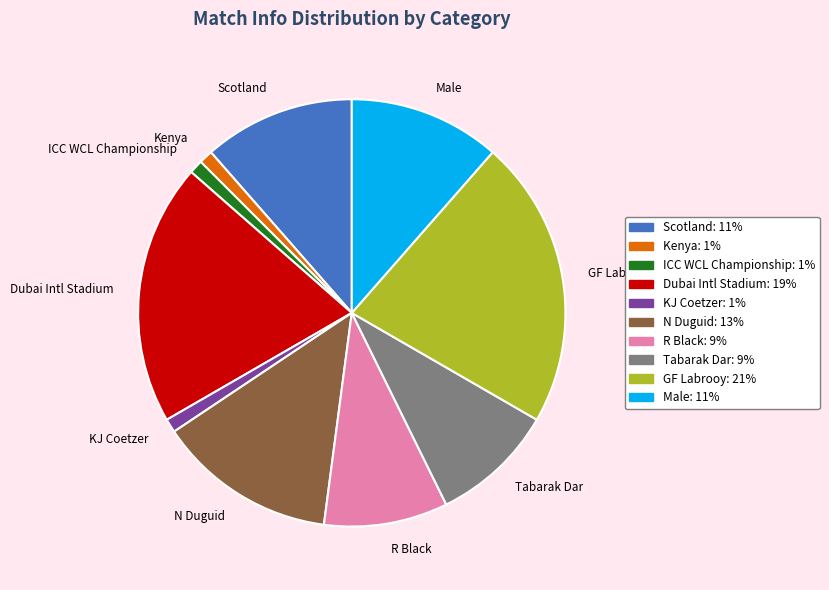

Which has a higher value, GF Labrooy or Scotland?

GF Labrooy